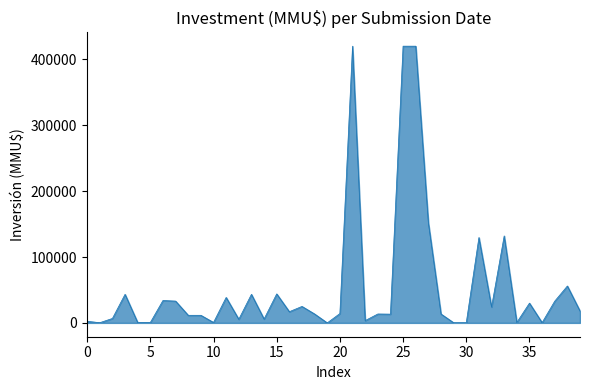

What is the greatest value displayed?

420000